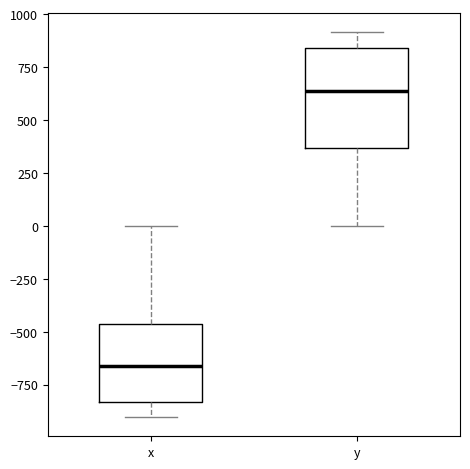

Reading left to right, read every box against the y-axis: the position of its median line, the range the box covers, and the ends of its whiskers. The values are not printed on the chart, so give them approximately, as read against the axis.

x: median -650, box -850 to -450, whiskers -900 to 0
y: median 650, box 350 to 850, whiskers 0 to 900